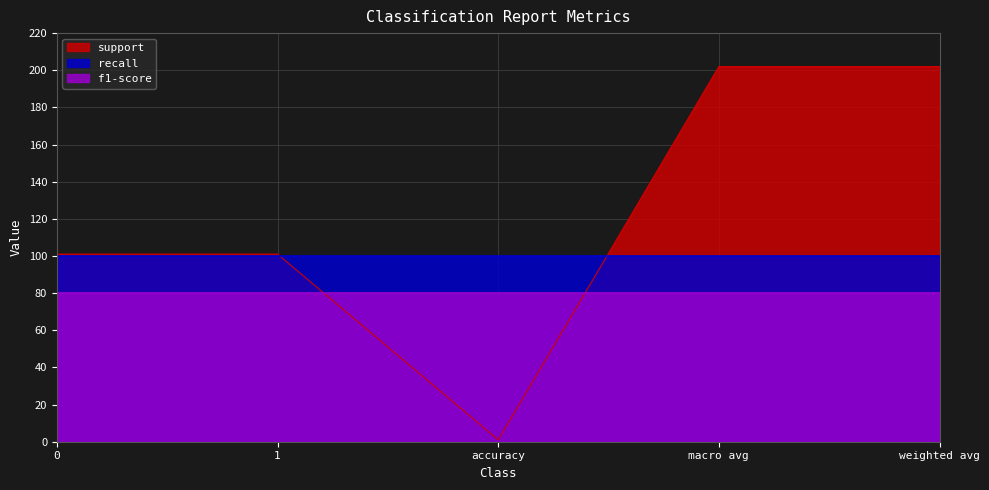

True or false: support and recall cross at least once.

True